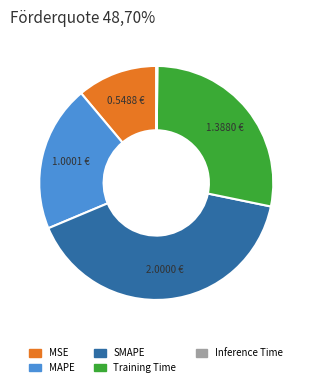

Which has a higher value, MSE or MAPE?

MAPE